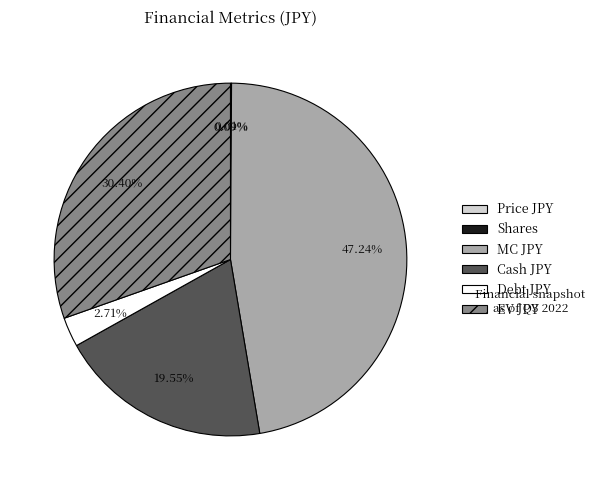

Does any single category account for the majority?

No